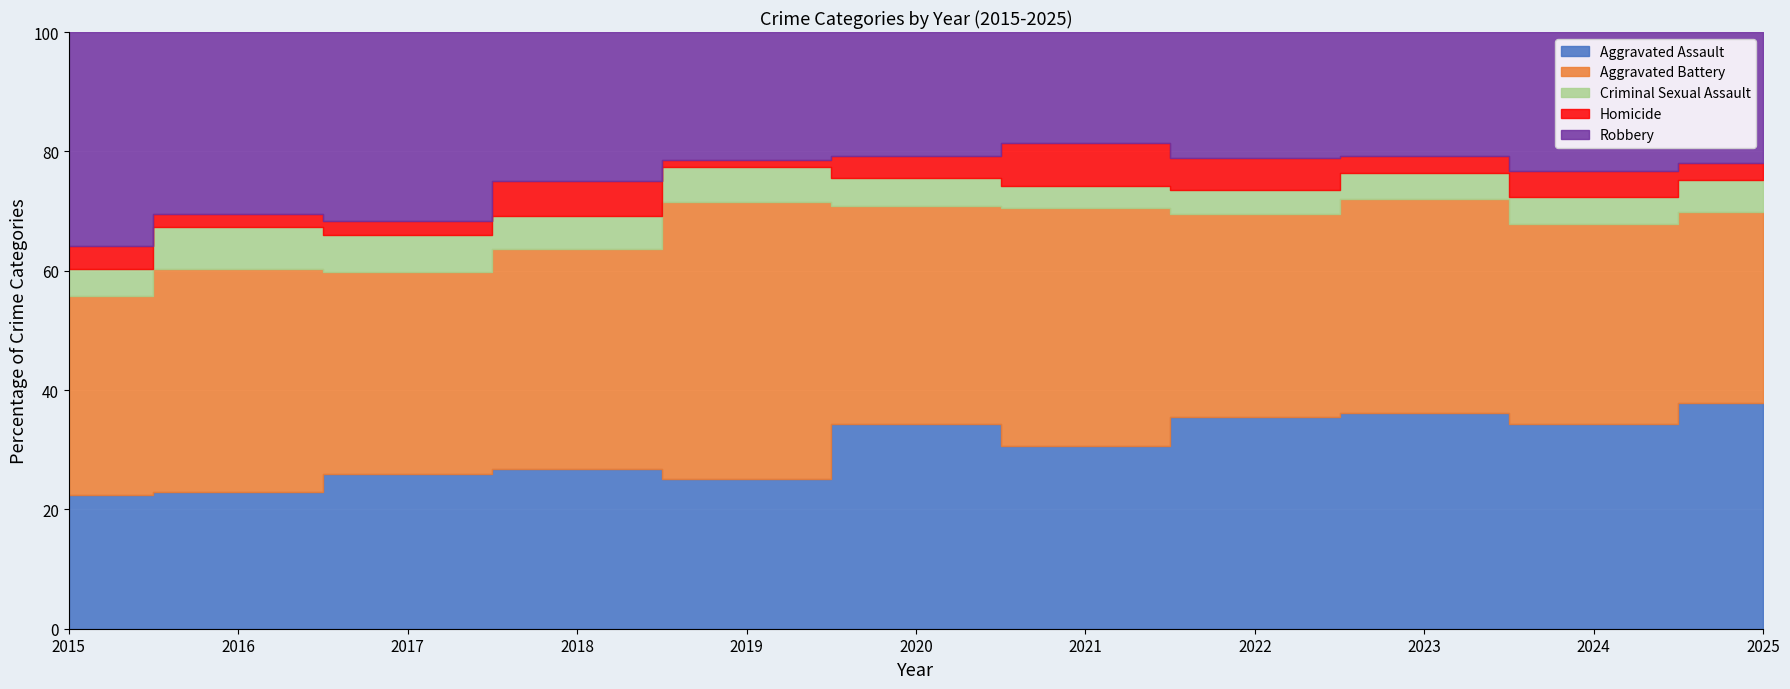

What are all the series names shown in the legend?

Aggravated Assault, Aggravated Battery, Criminal Sexual Assault, Homicide, Robbery